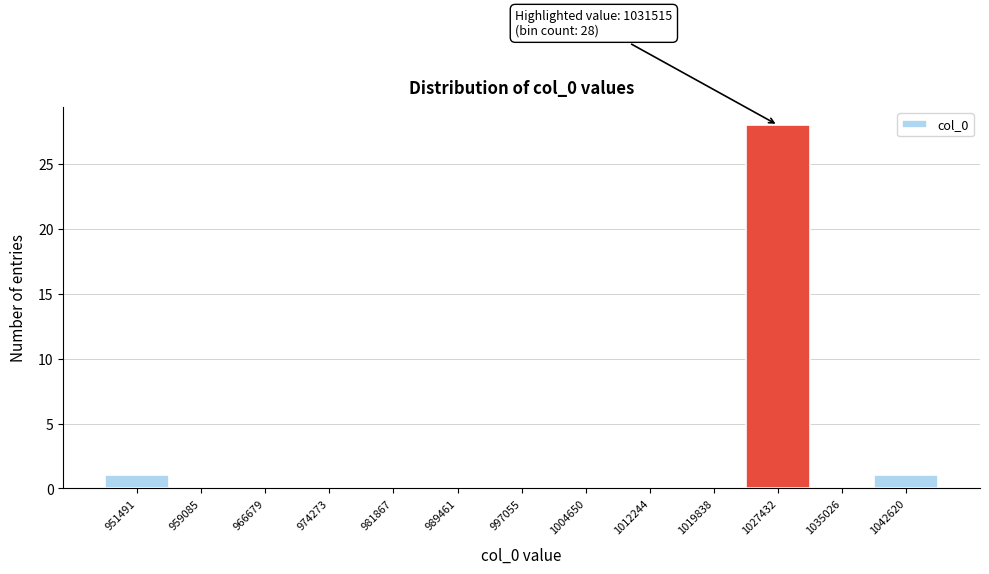

Reading right to left, what are all the values shown in this chart?

1042620=1	1035026=0	1027432=28	1019838=0	1012244=0	1004650=0	997055=0	989461=0	981867=0	974273=0	966679=0	959085=0	951491=1